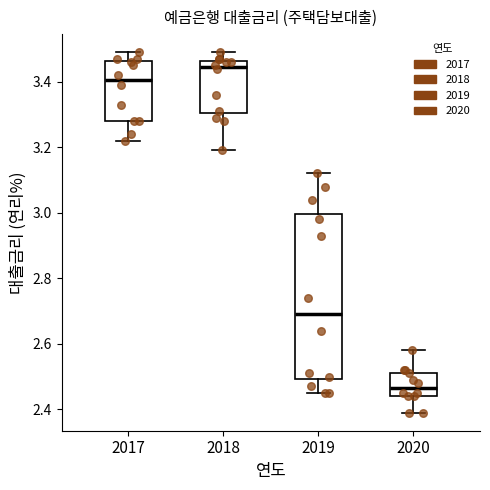

Which box's median line is the highest?

2018